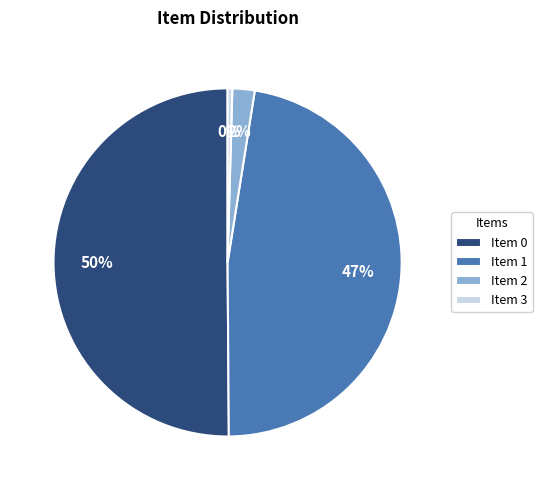

To the nearest percent, what is the average slice percentage?

25%